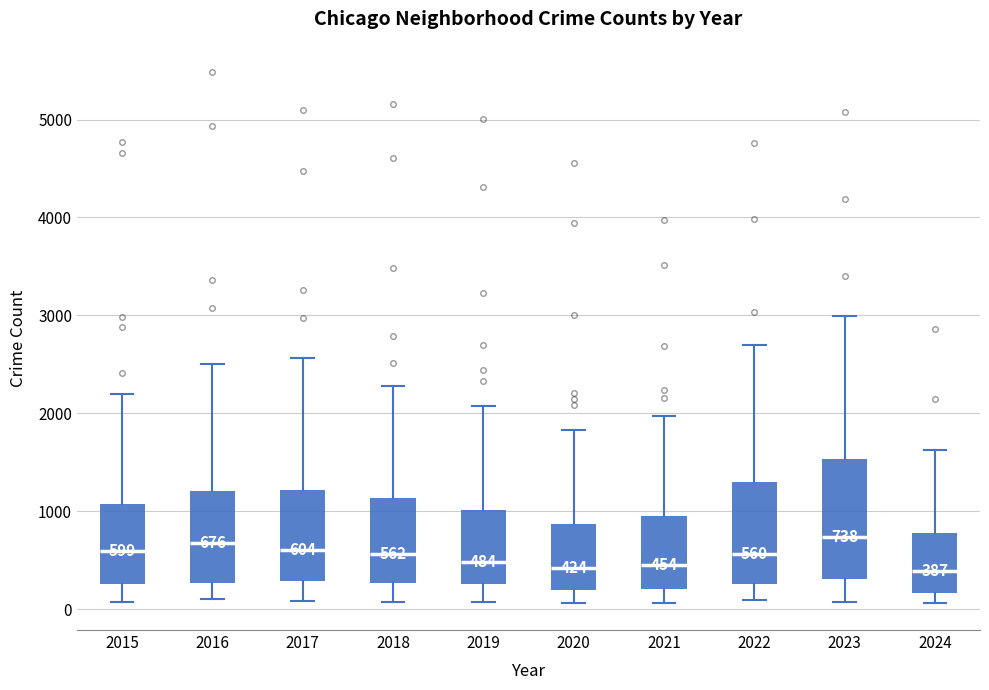

Comparing the boxes themselves (not the whiskers), which one is the tallest?

2023